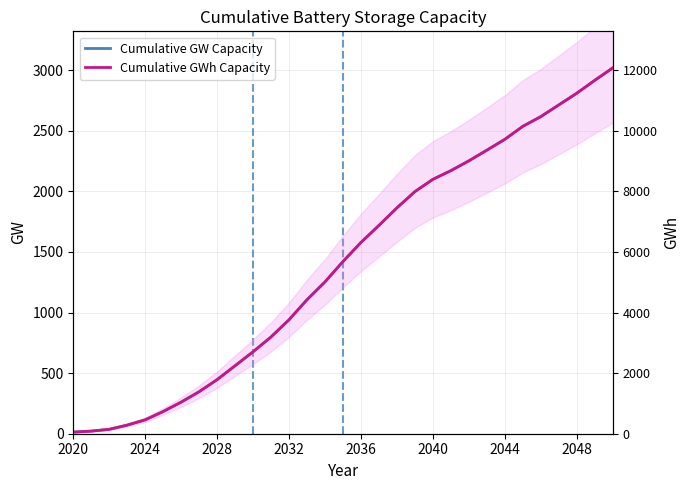

What is the difference between the maximum and minimum values in the Cumulative GWh Capacity series?

12020.5